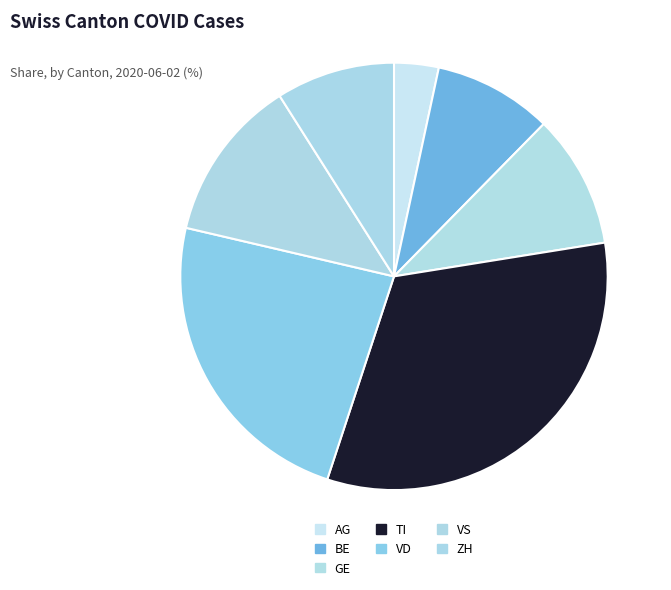

Between TI and VS, which is larger?

TI